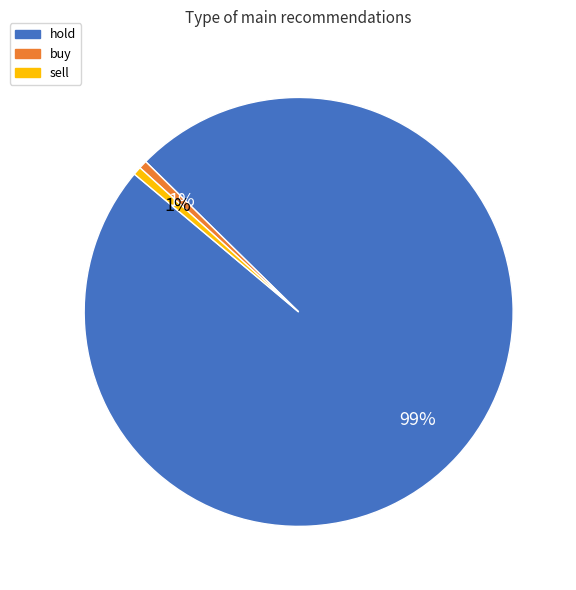

Is there a majority slice in this chart?

Yes